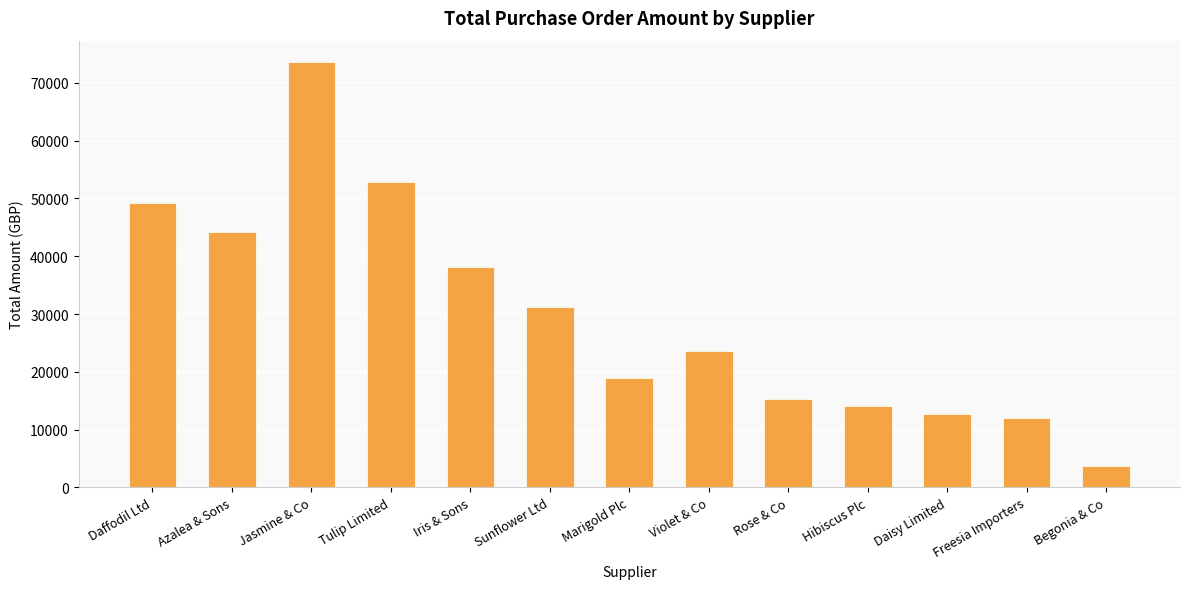

What is the label of the 8th bar from the right?

Sunflower Ltd